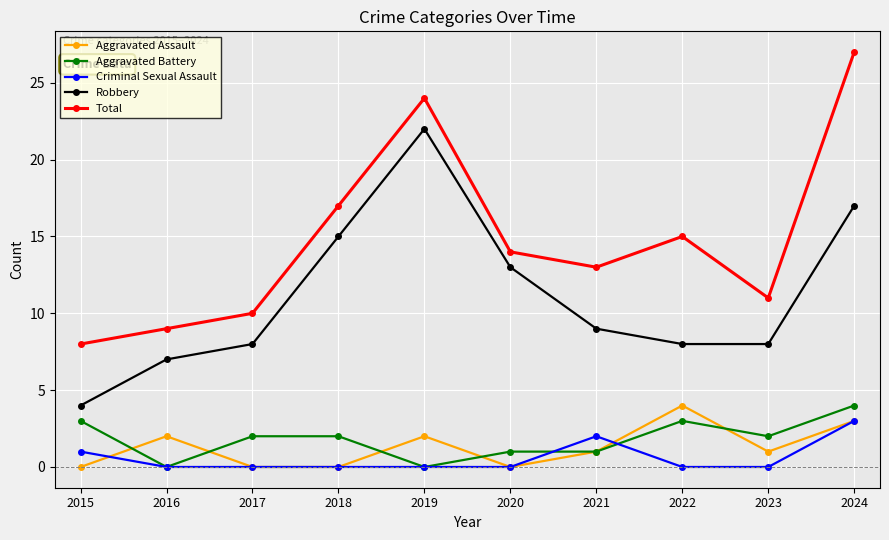

What is the average value of the Aggravated Assault series?

1